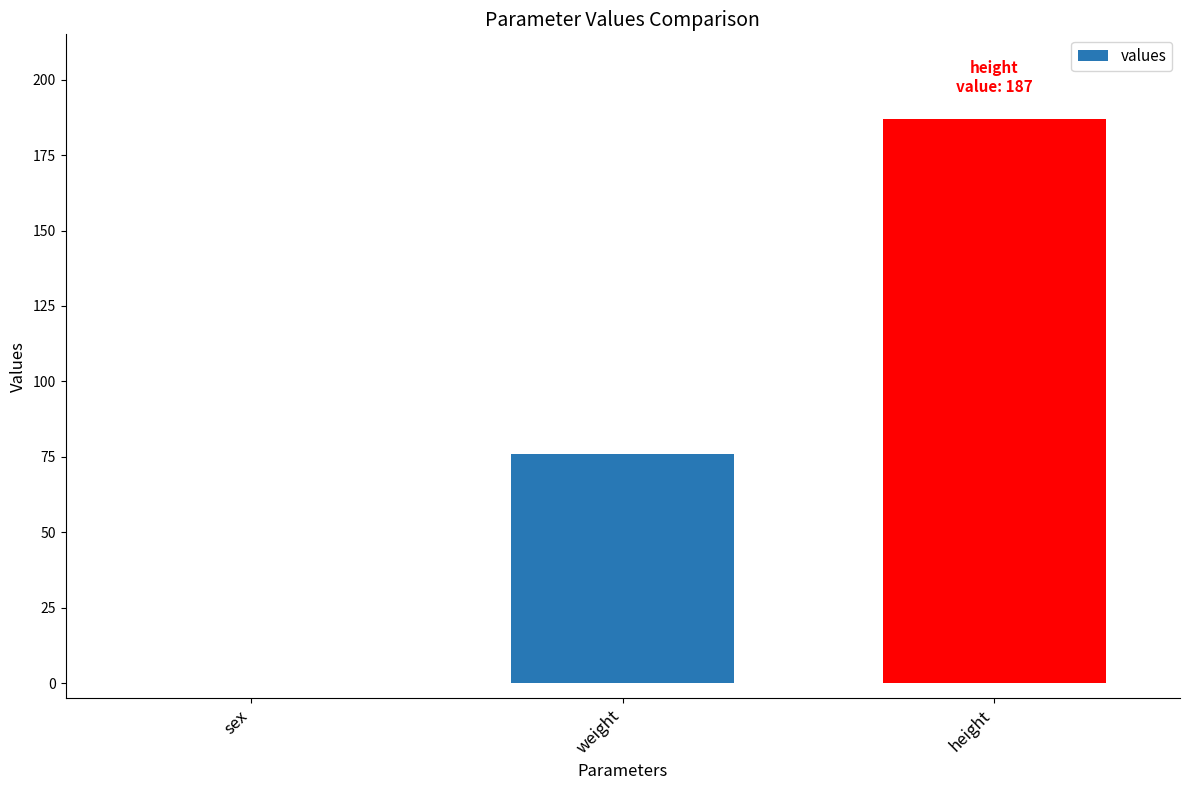

The chart shows a value of 187 at height. True or false?

True